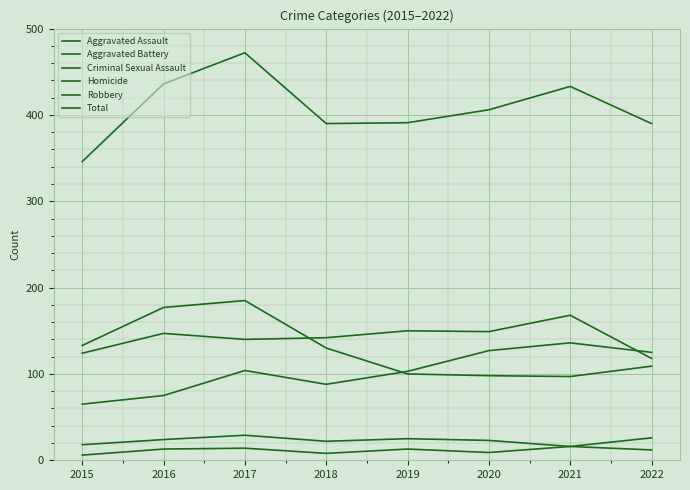

The Aggravated Assault series shows 30 at 2015. True or false?

False